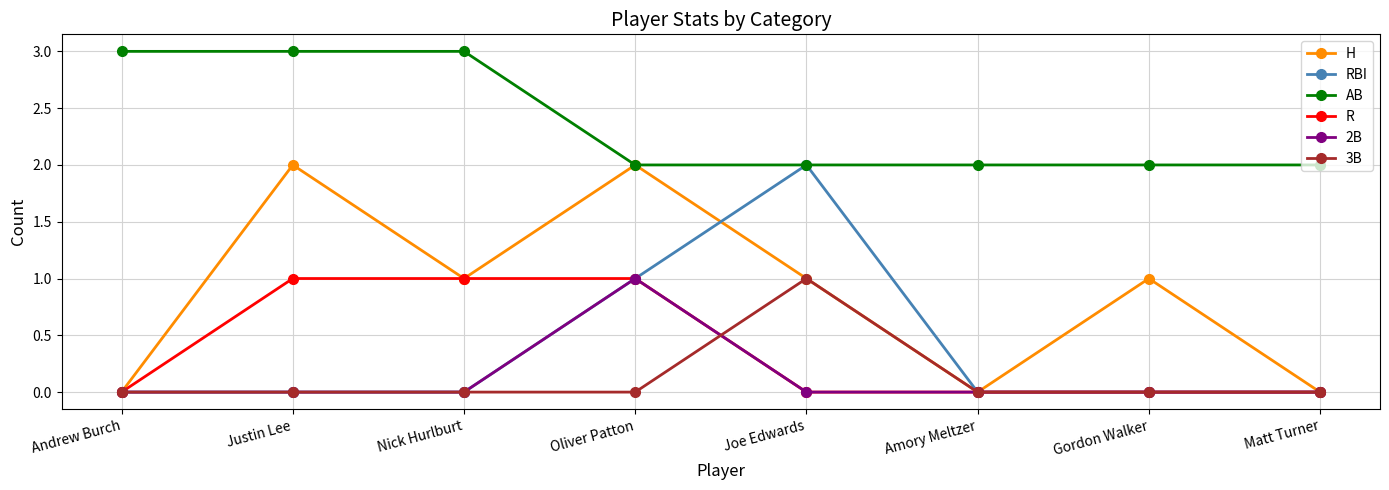

Between Andrew Burch and Justin Lee, which series saw the biggest shift?

H